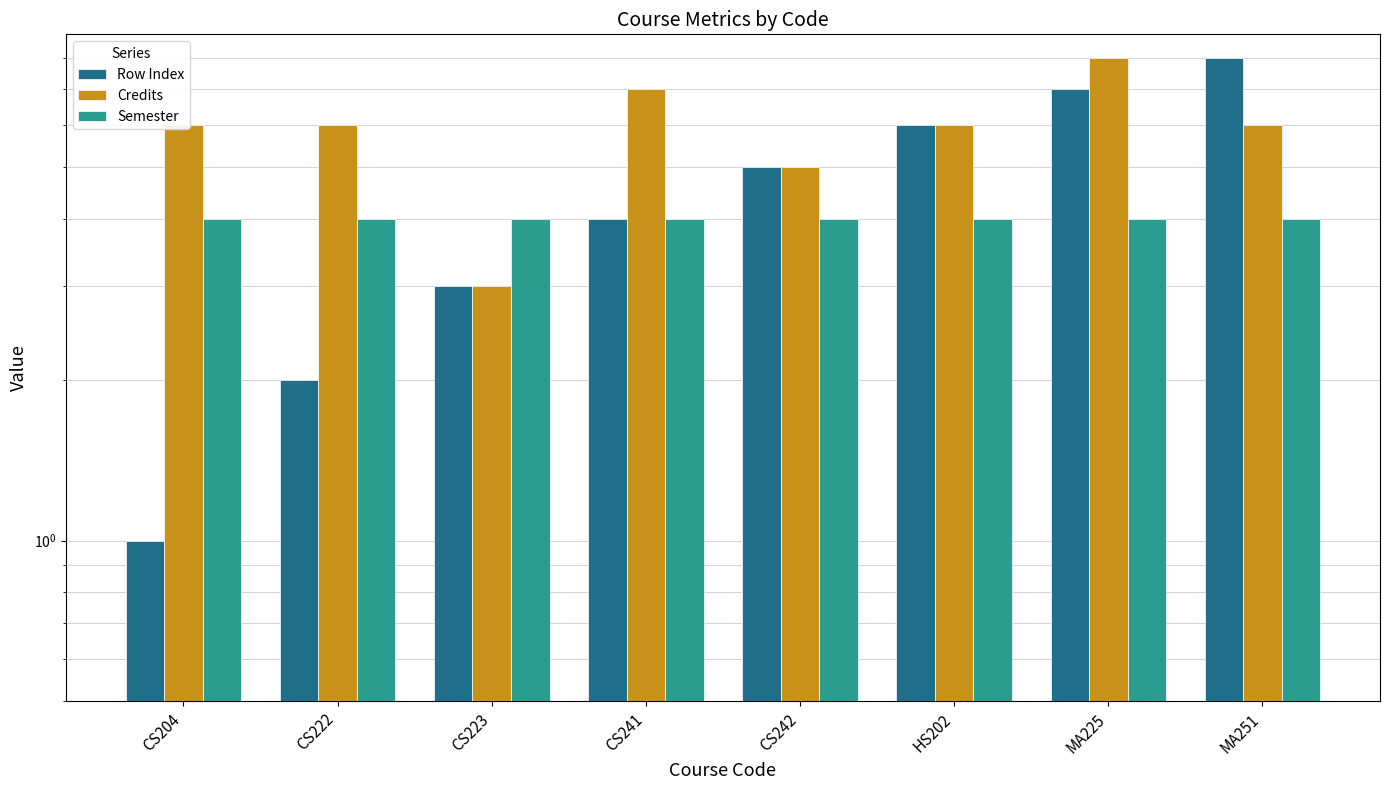

What is the difference between the second highest and second lowest values in the Row Index series?

5